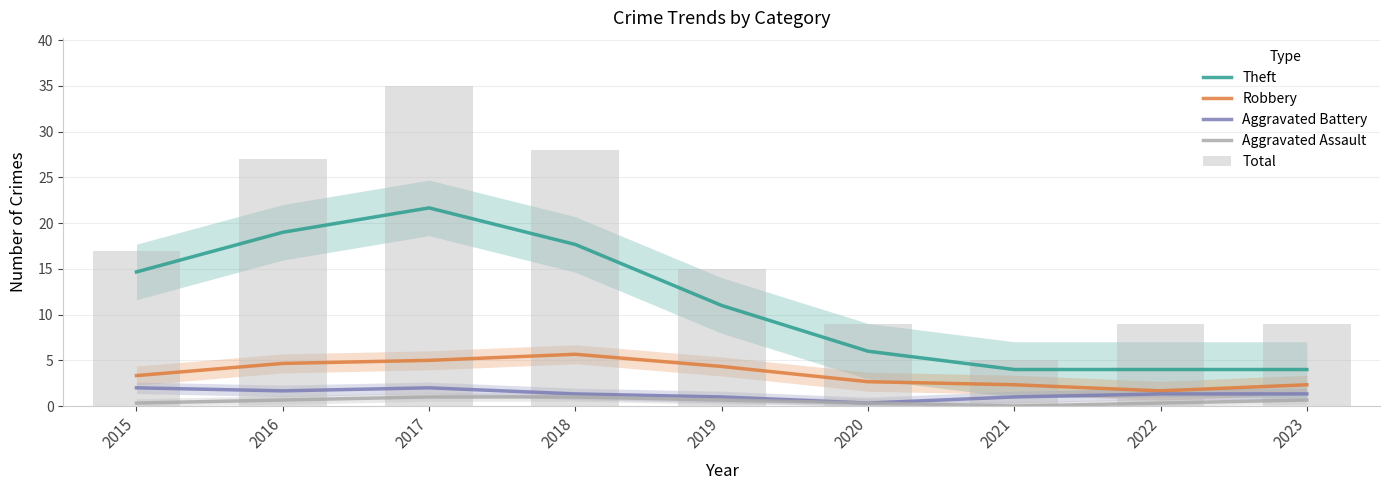

The value of Aggravated Battery at 2016 is 0.4. True or false?

False